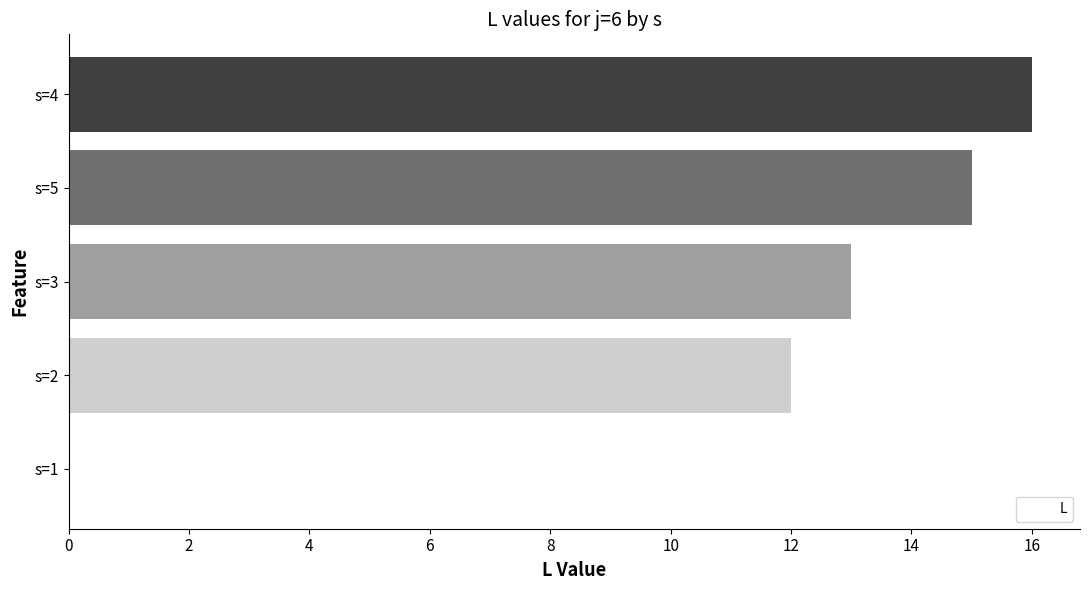

Reading bottom to top, extract all data points from this chart.

s=1=9	s=2=12	s=3=13	s=5=15	s=4=16